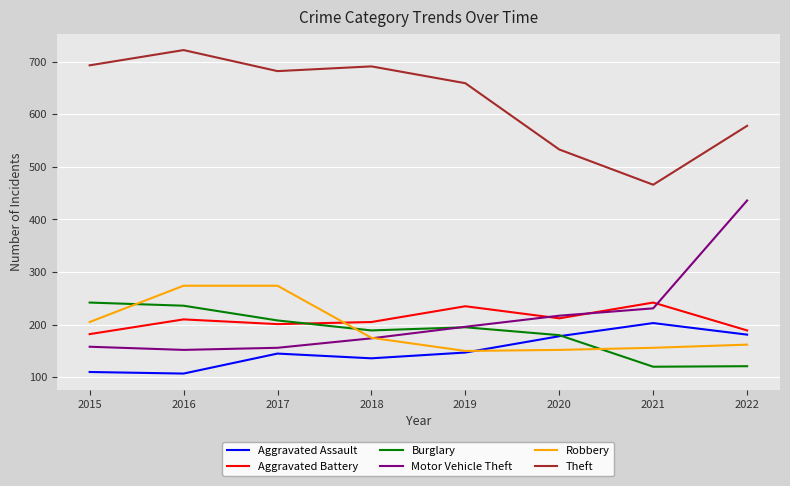

Does the chart display data point markers on the line(s)?

No